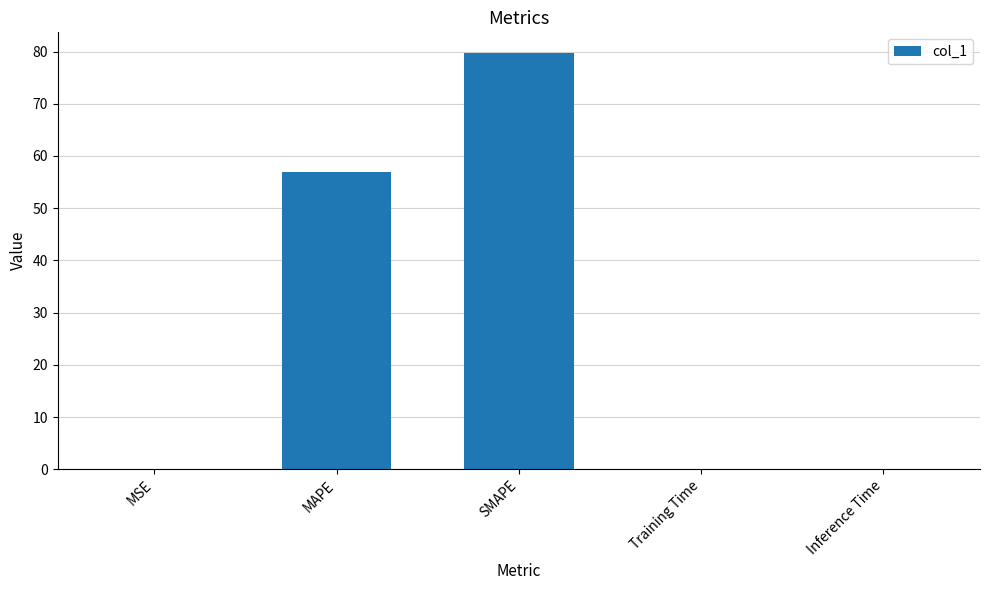

Where is the data nearest to the value 39?

MAPE